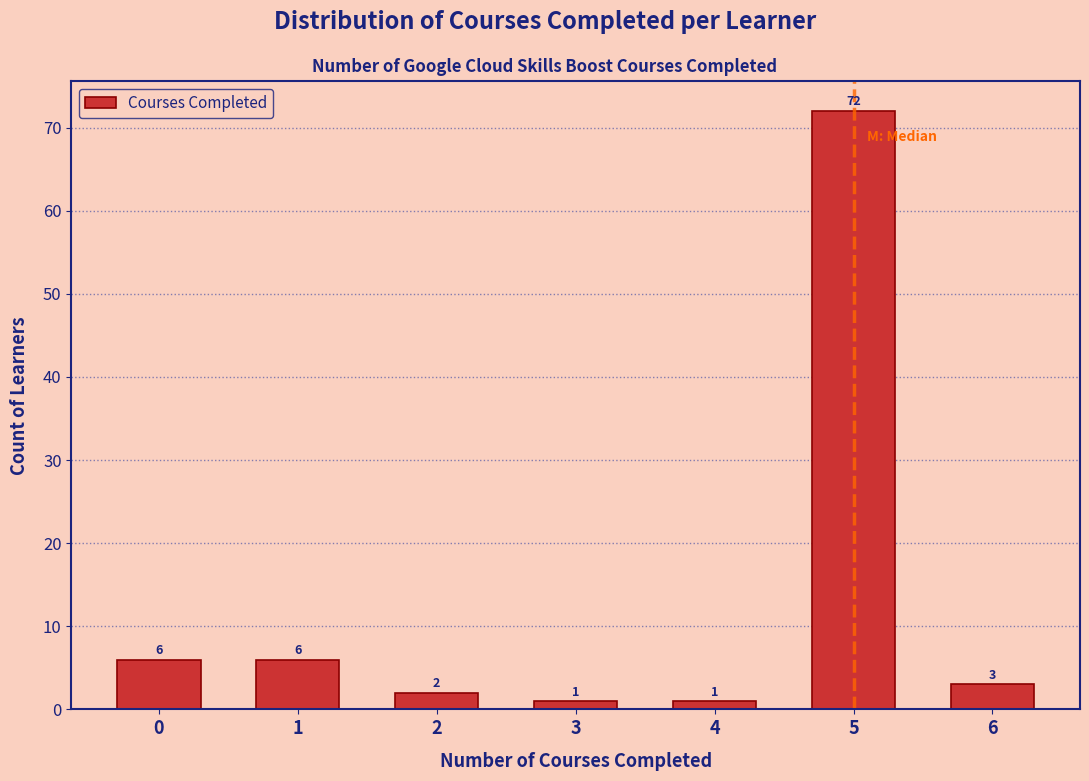

Reading left to right, transcribe all the data shown in this chart.

6	6	2	1	1	72	3